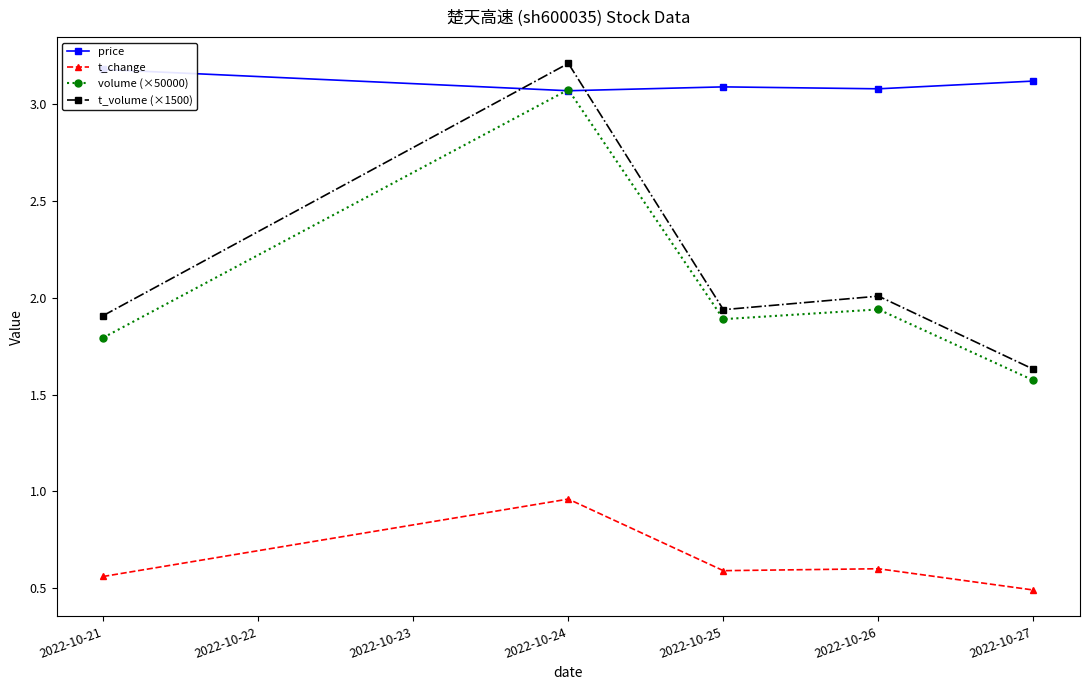

What is the maximum value for volume (×50000)?

3.1